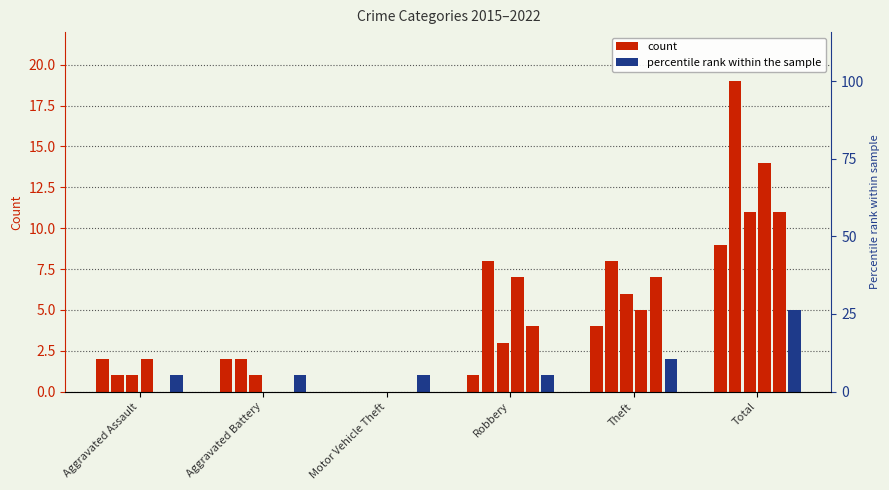

How many positive values does the 2019 series have?

3